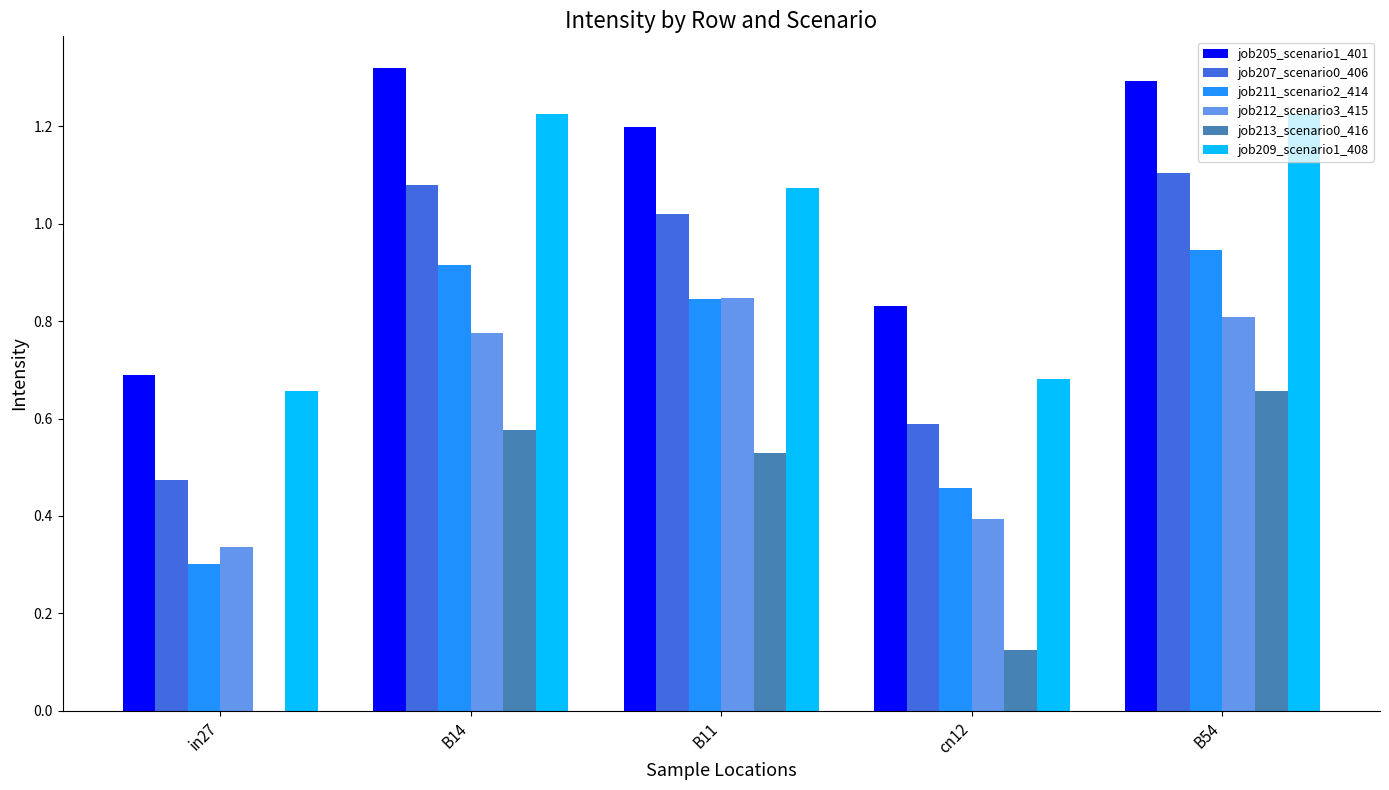

Which series changed the most between B11 and B54?

job209_scenario1_408